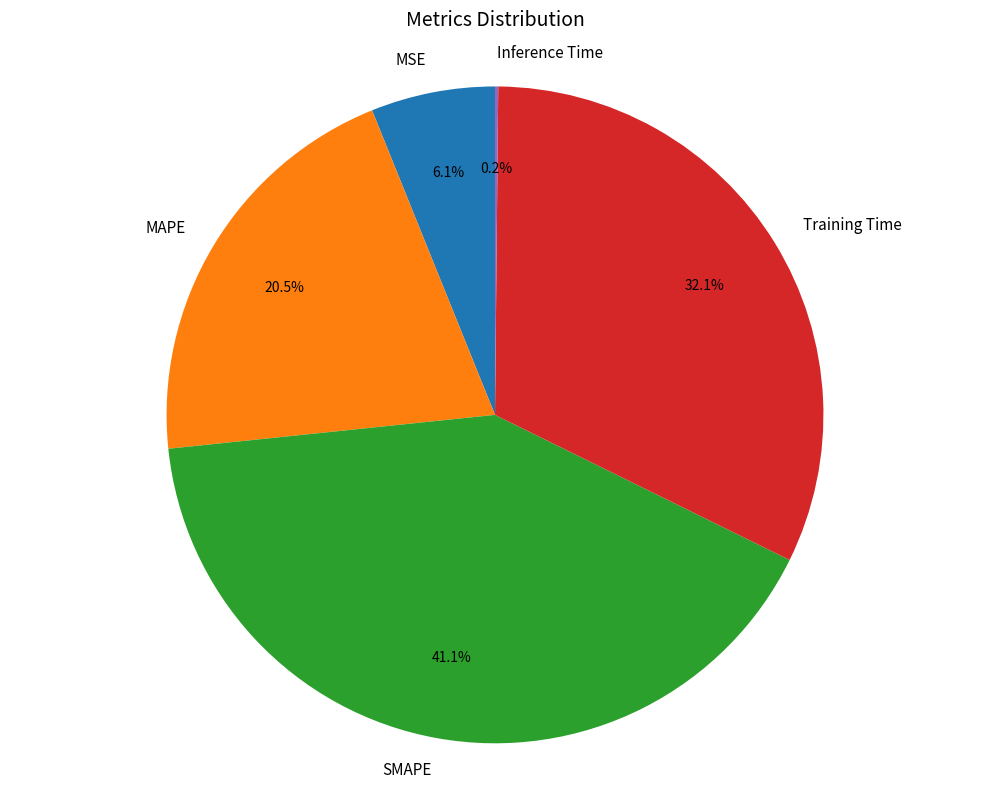

Is the sum of SMAPE and MSE greater than half?

No